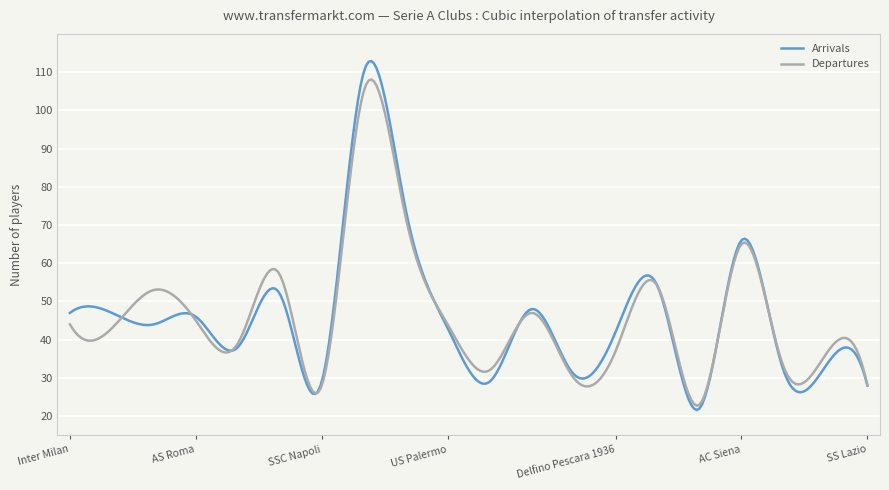

What is the maximum value shown in the chart?

112.9